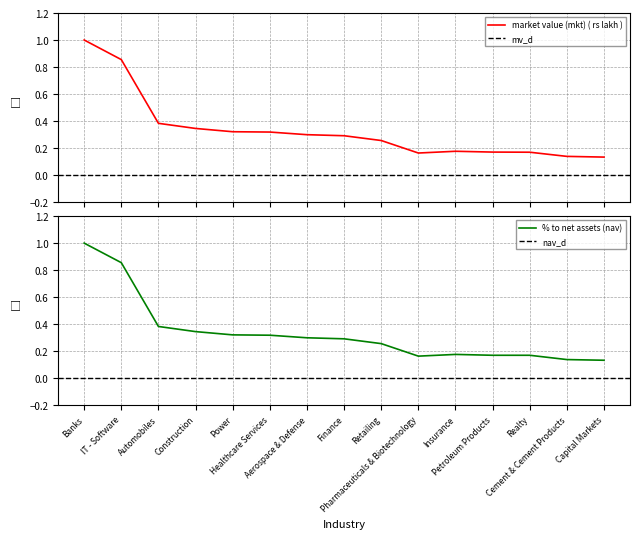

Which category has the lowest value across all series?

Capital Markets